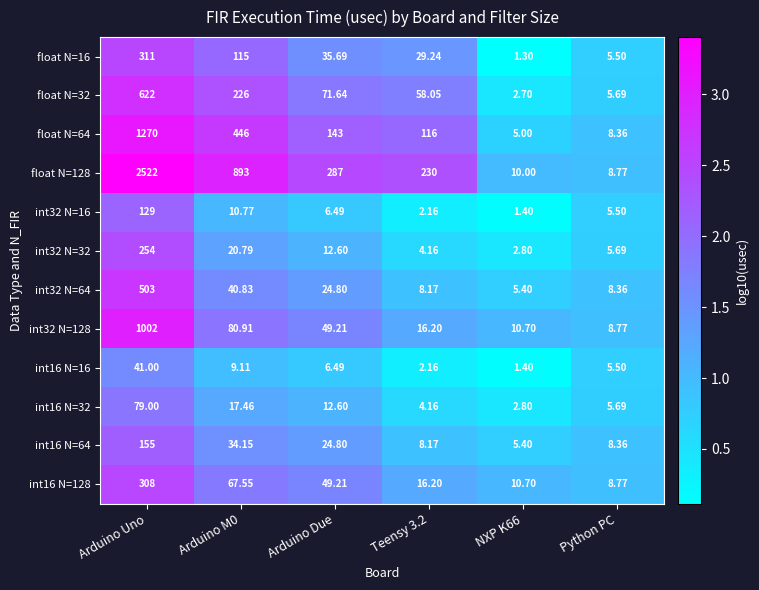

At which category is the sum across all series the highest?

Arduino Uno